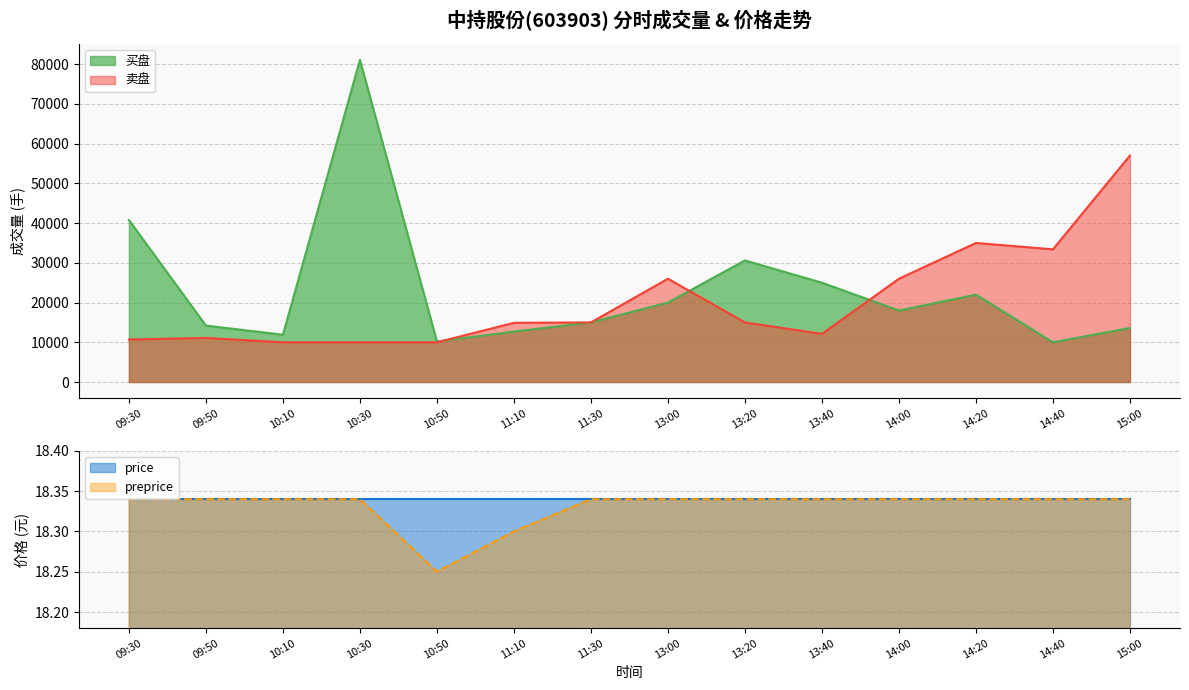

Which series has the widest spread of values?

买盘